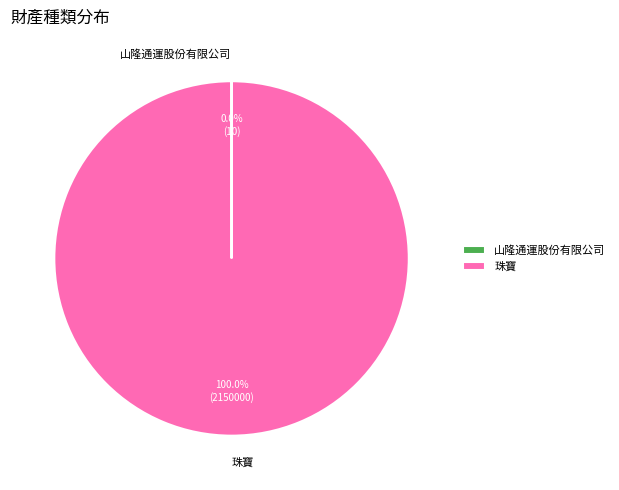

Which category has the biggest portion of the pie?

珠寶